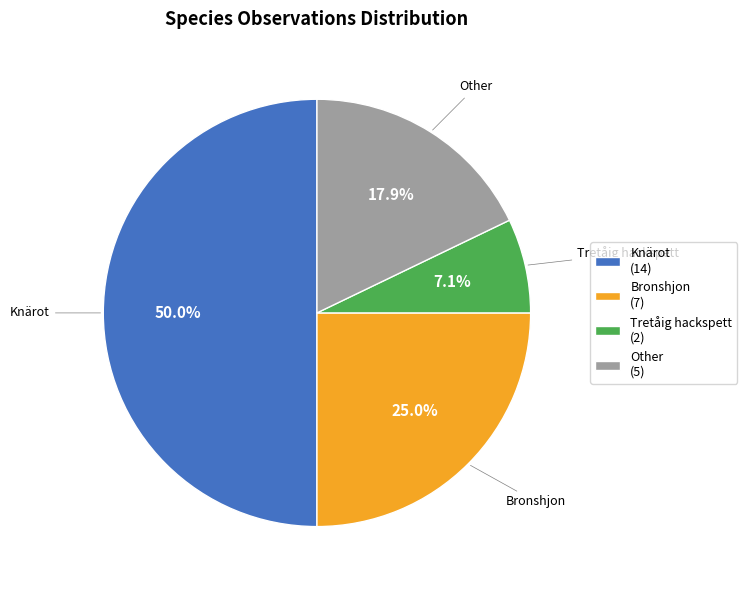

Count the number of slices in the pie.

4